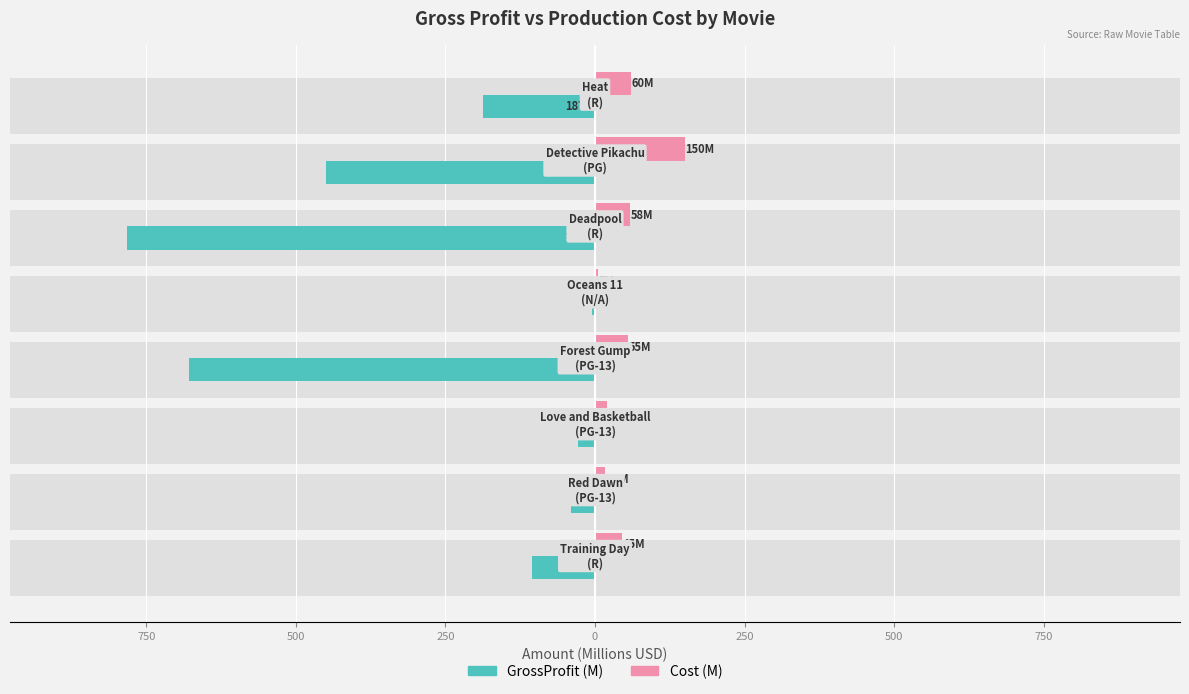

How many bars are there in total?

16